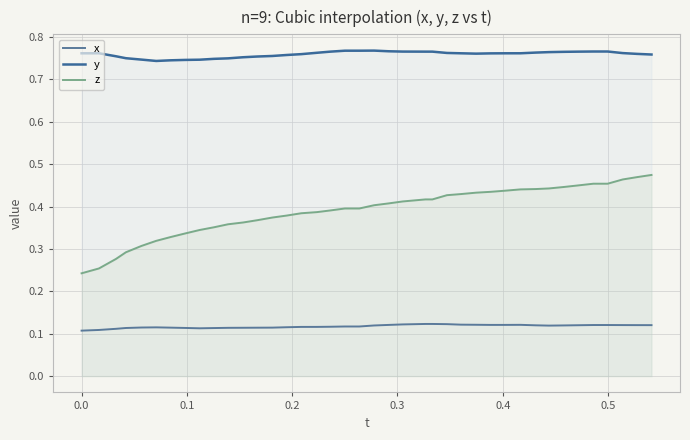

Does the chart display data point markers on the line(s)?

No